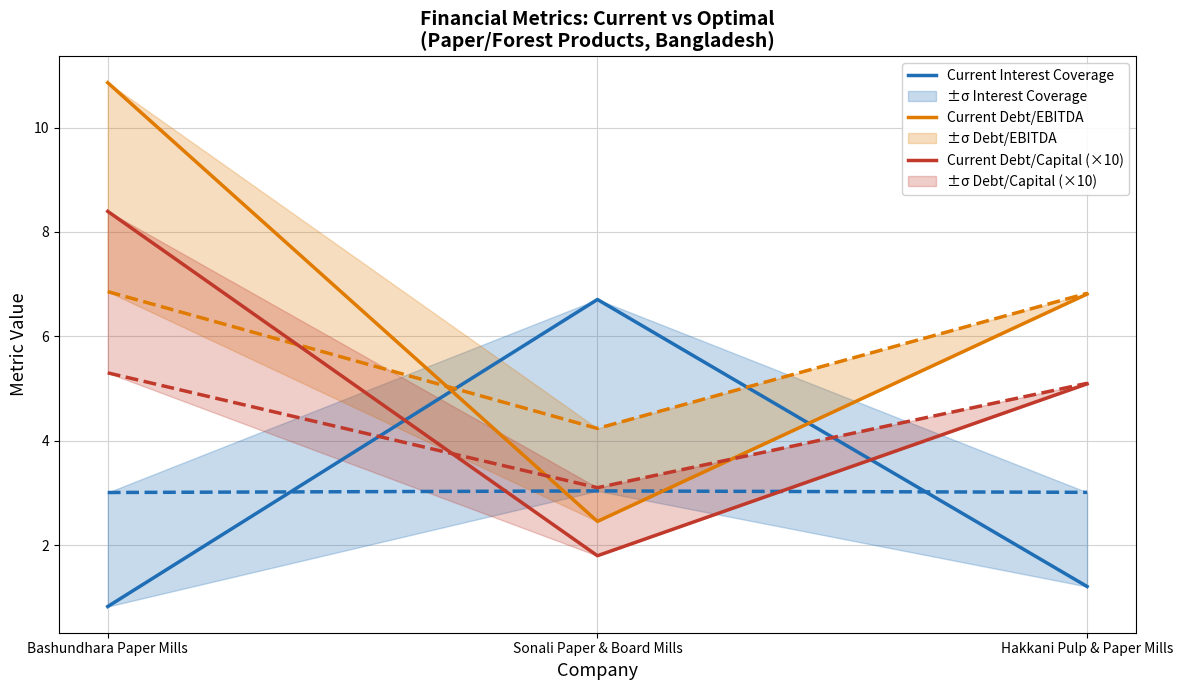

Reading left to right, what are all the values shown in this chart?

Current Interest Coverage: 0.8	6.7	1.2
Current Debt/EBITDA: 10.9	2.5	6.8
Current Debt/Capital (×10): 8.4	1.8	5.1